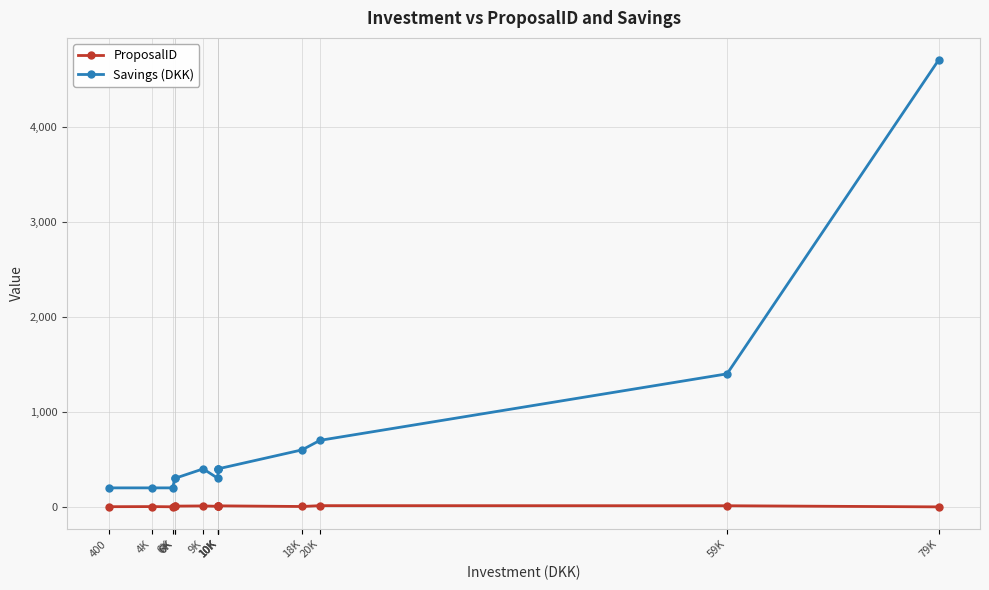

True or false: Savings (DKK) and ProposalID cross at least once.

False